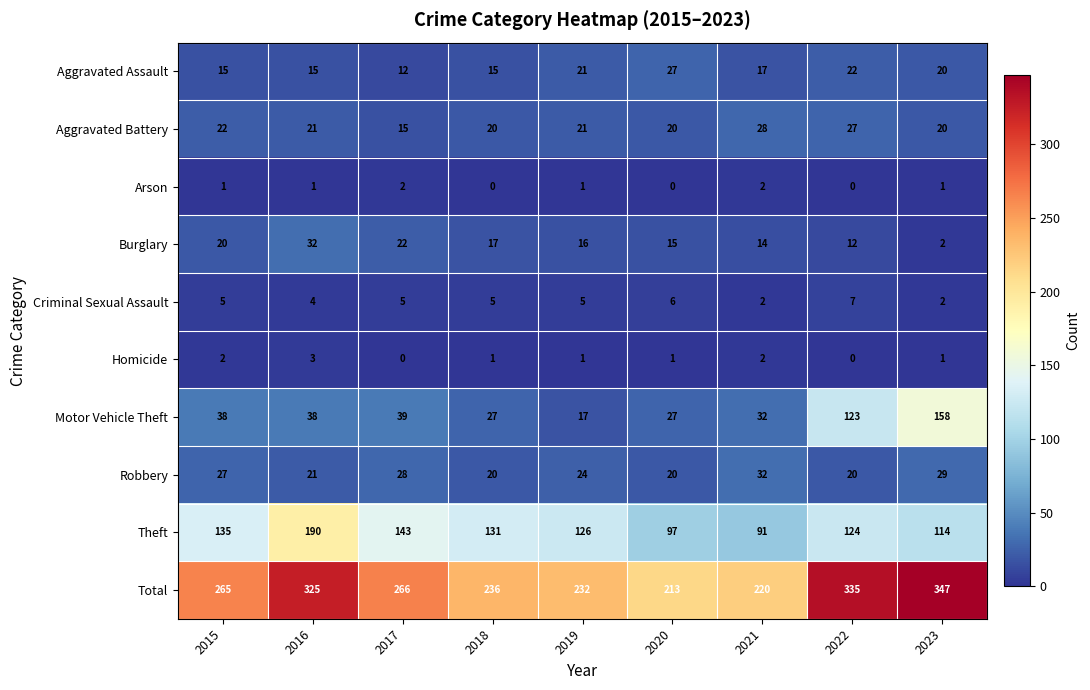

Is it true that Robbery equals 33 at 2020?

False